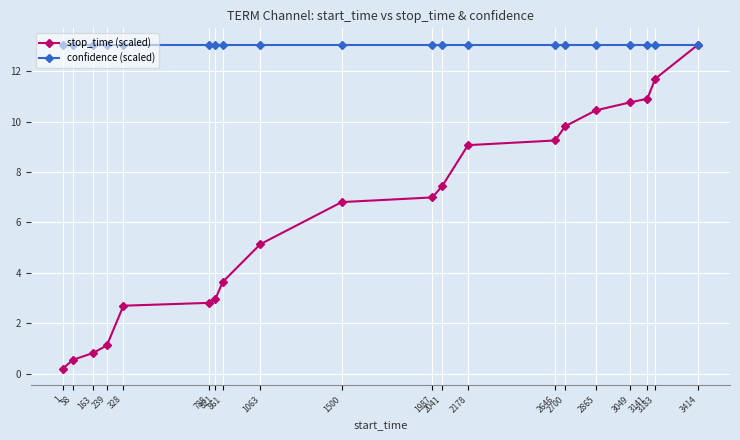

The value of confidence (scaled) at 2646 is 13.1. True or false?

True